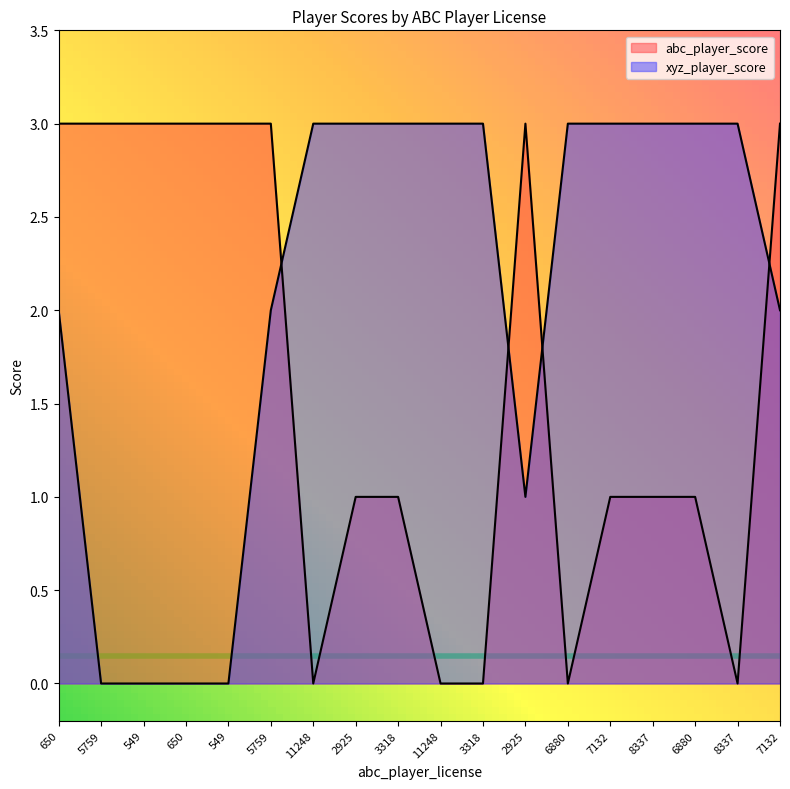

At which category does abc_player_score reach its first local peak?

2925